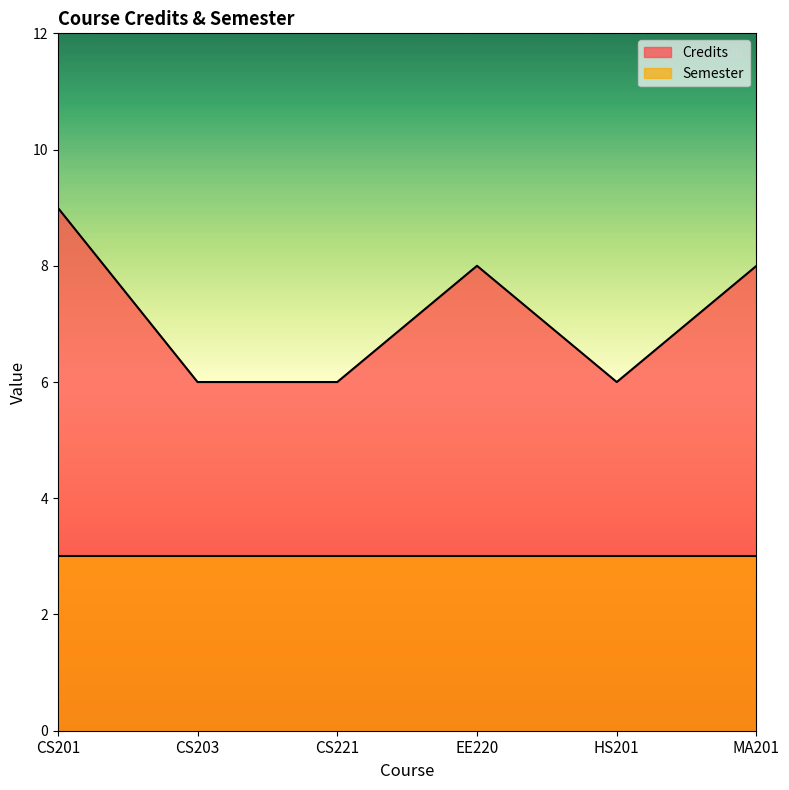

How many categories are shown in the chart?

6